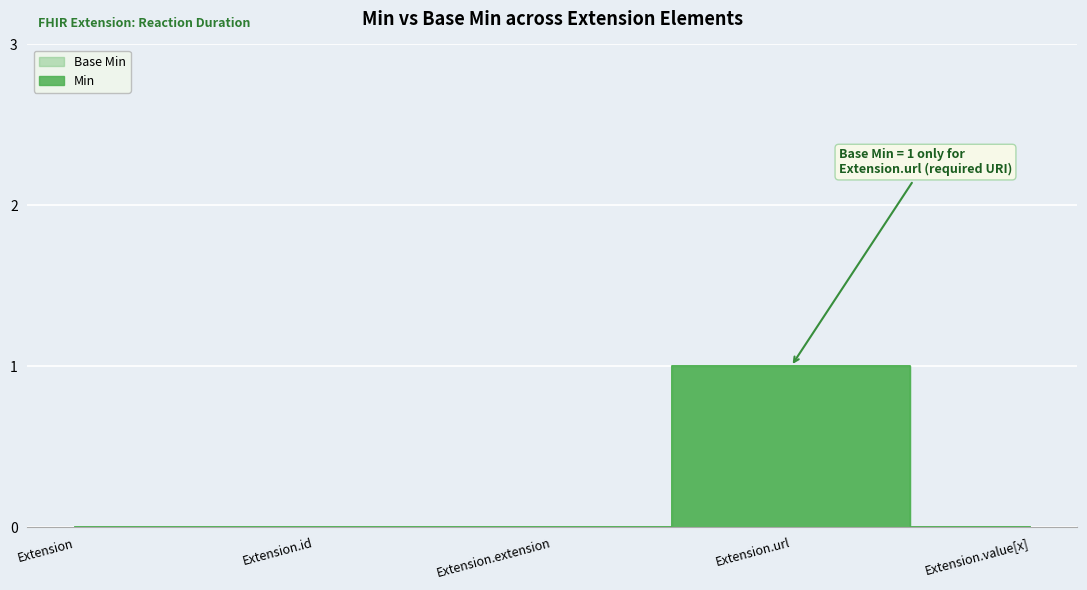

True or false: Base Min has a value of 0 at Extension.extension.

True